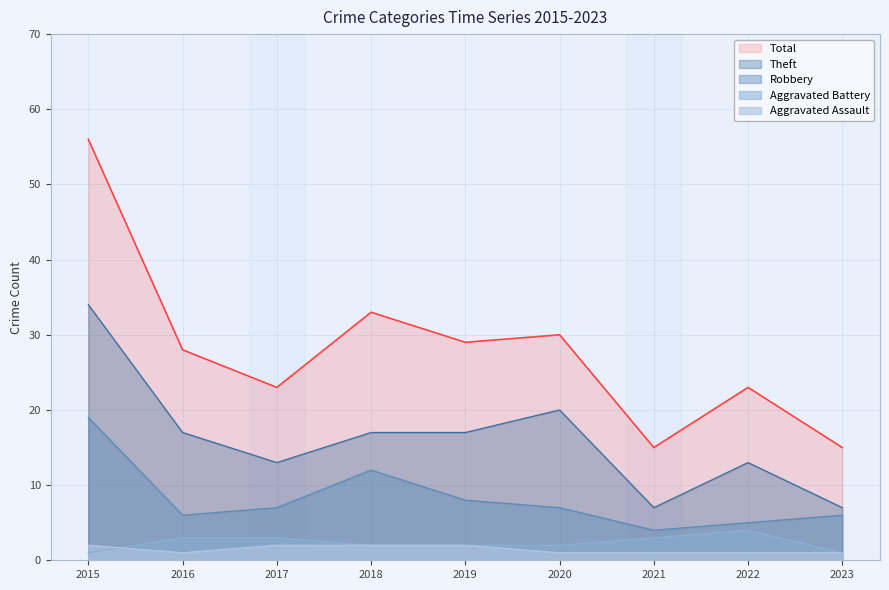

What are all the series names shown in the legend?

Total, Theft, Robbery, Aggravated Battery, Aggravated Assault